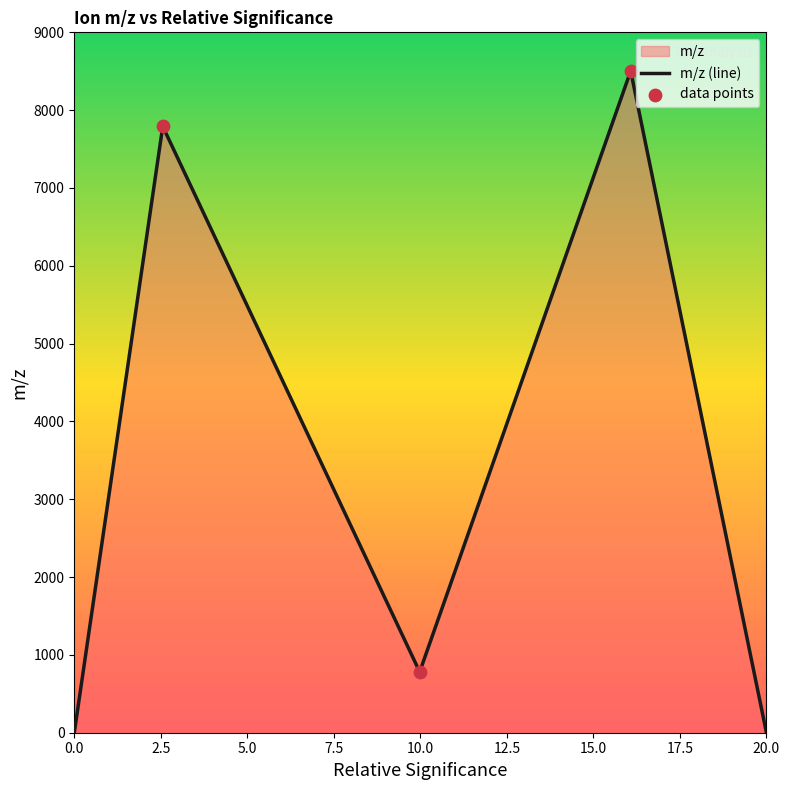

True or false: there are more than 1 points higher than both neighbors.

True